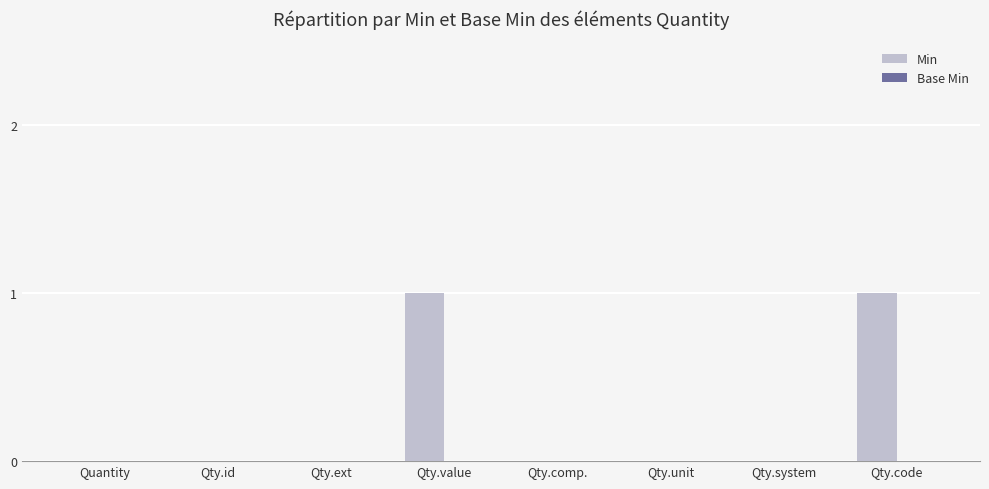

Is it true that the value at Qty.id is -1?

False